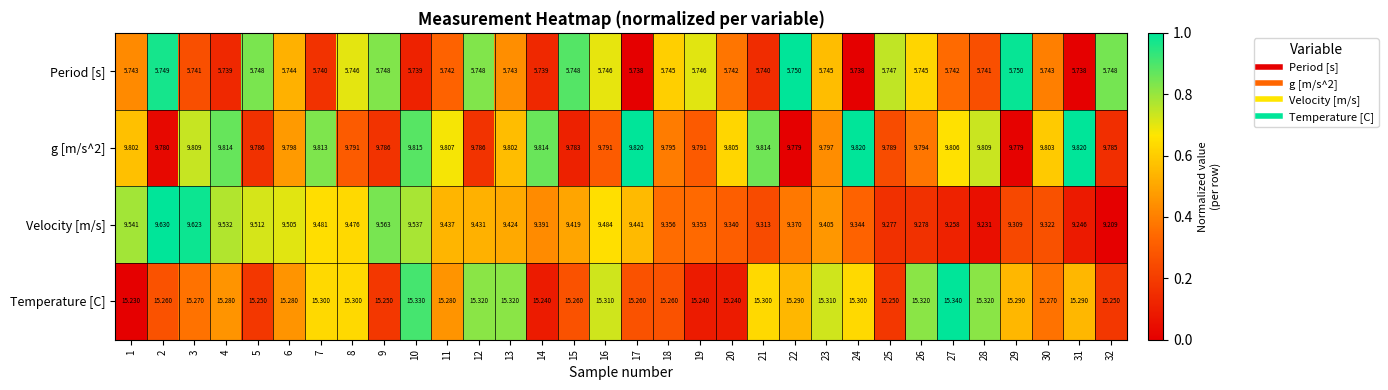

Count the number of categories in the chart.

32